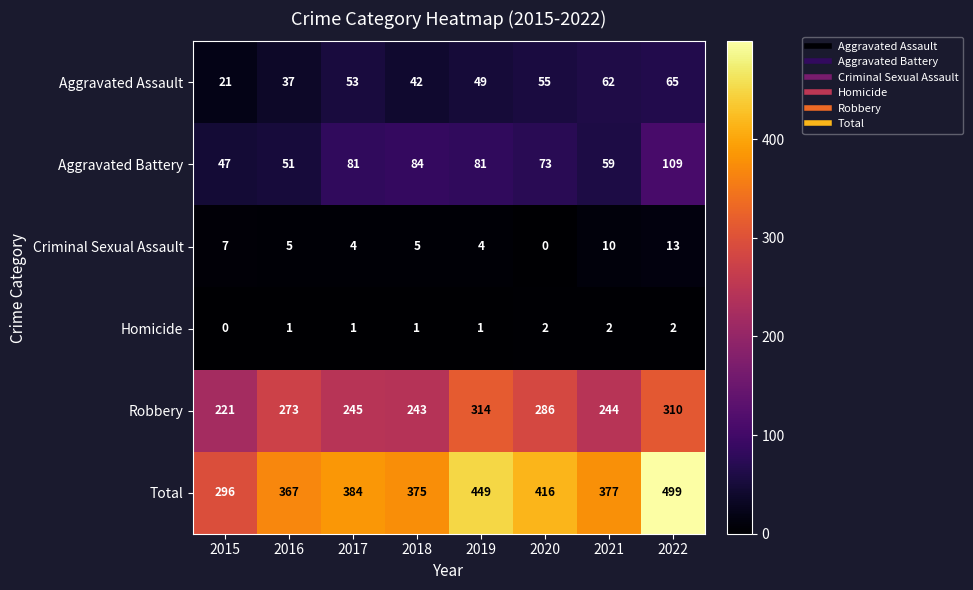

Which series has the largest total across all categories?

Total